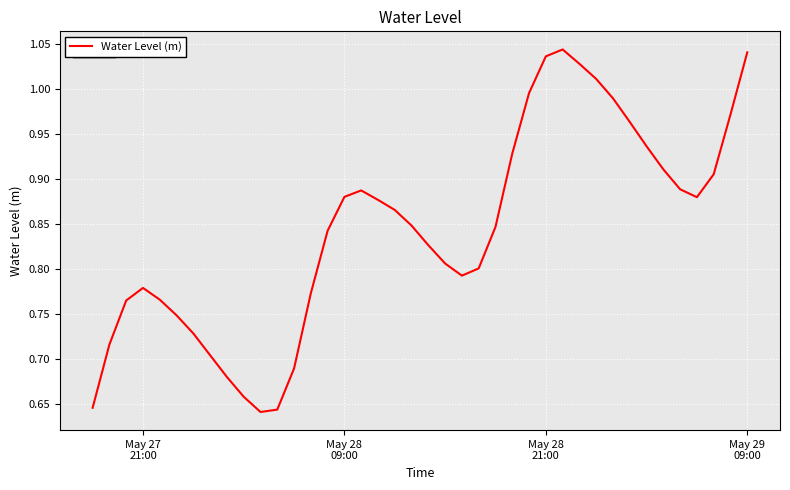

What is the difference between the maximum and minimum values?

0.4